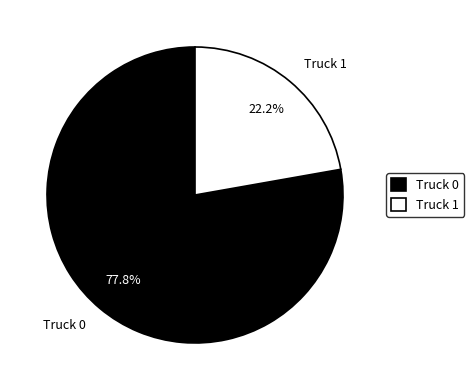

Which category has the smallest portion of the pie?

Truck 1